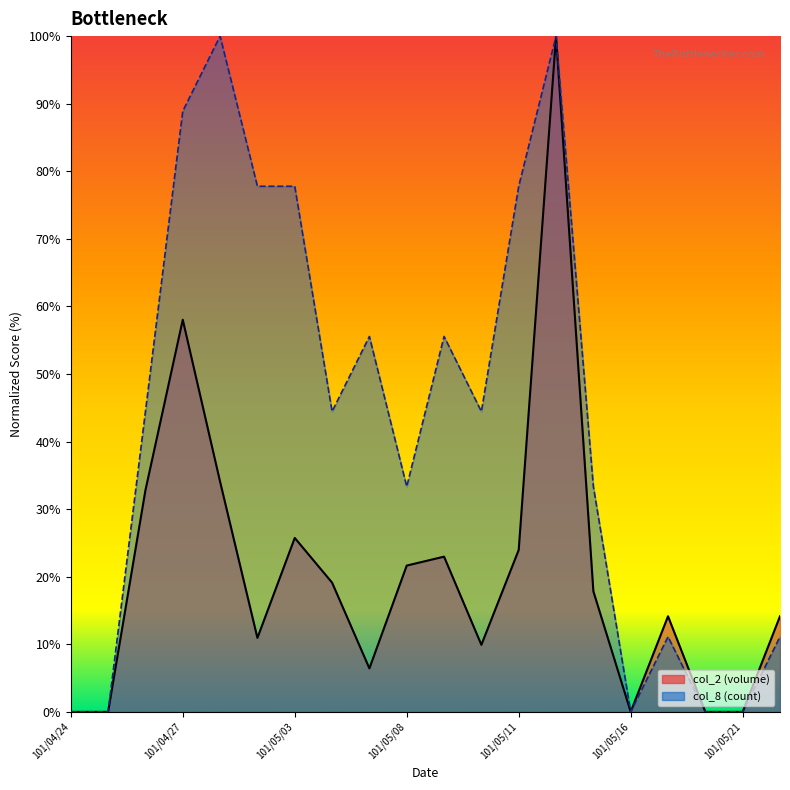

Does the chart have visible grid lines?

No